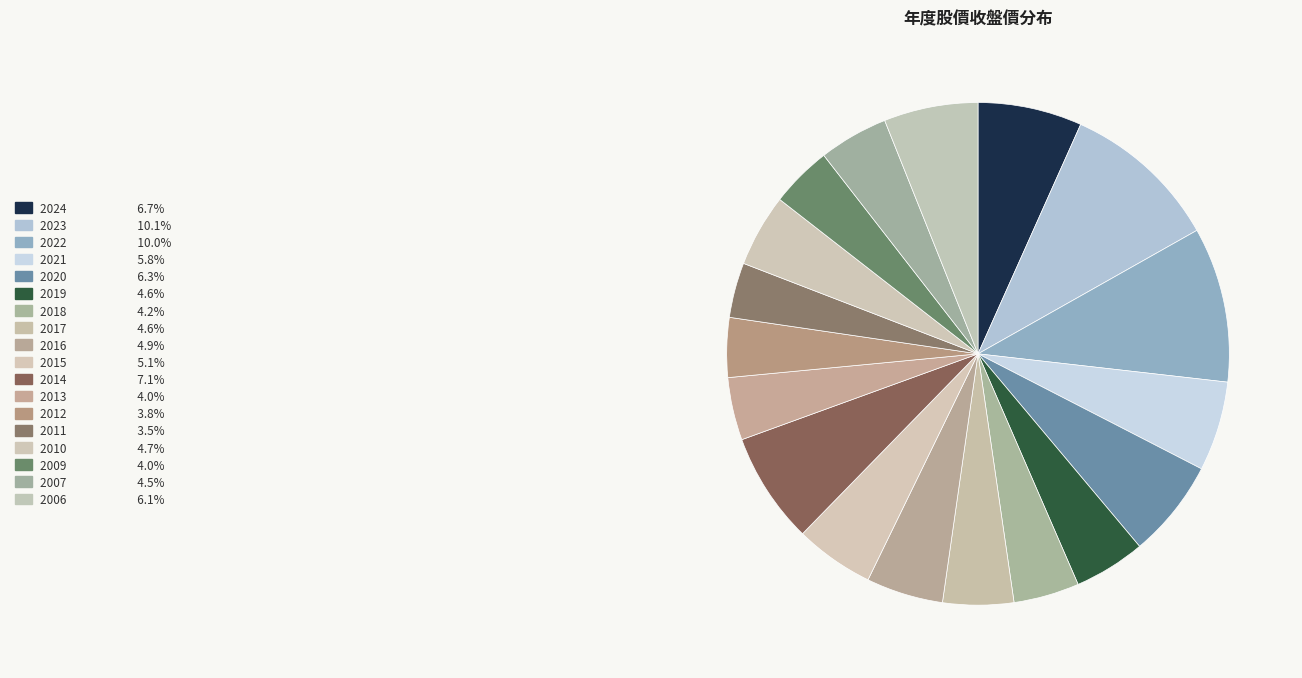

To the nearest percent, what is the difference between the largest and smallest slice percentages?

7%